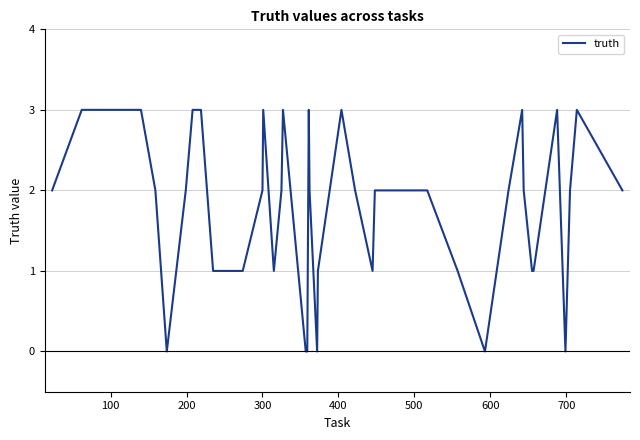

What is the difference between the maximum and minimum values?

3